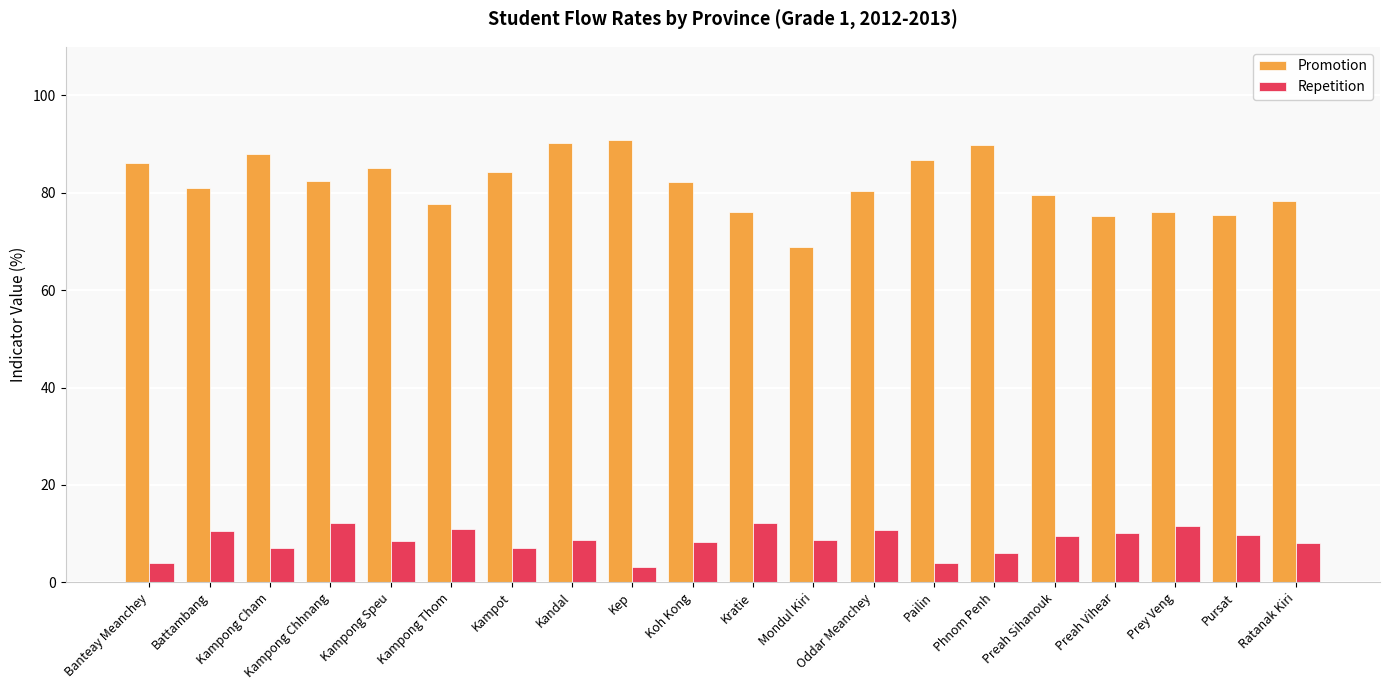

Is the value of Promotion at Battambang greater than the value of Repetition at Prey Veng?

Yes